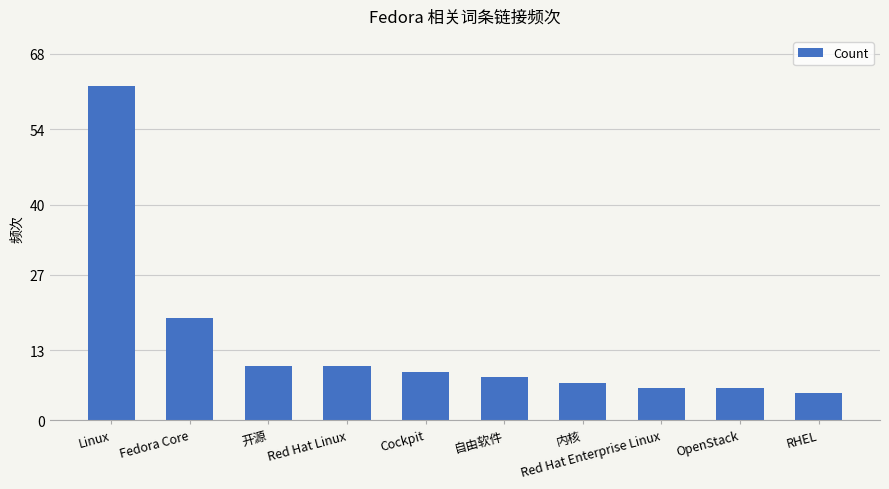

Between Linux and Fedora Core, which is larger?

Linux